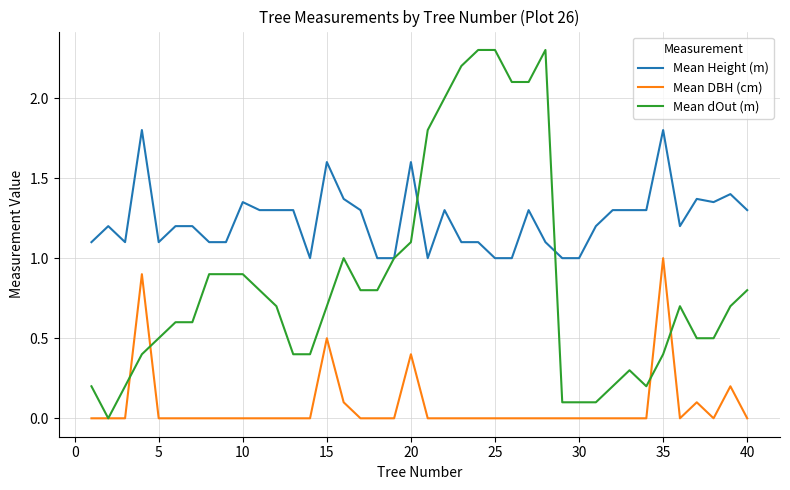

True or false: Mean DBH (cm) and Mean Height (m) intersect in this chart.

False